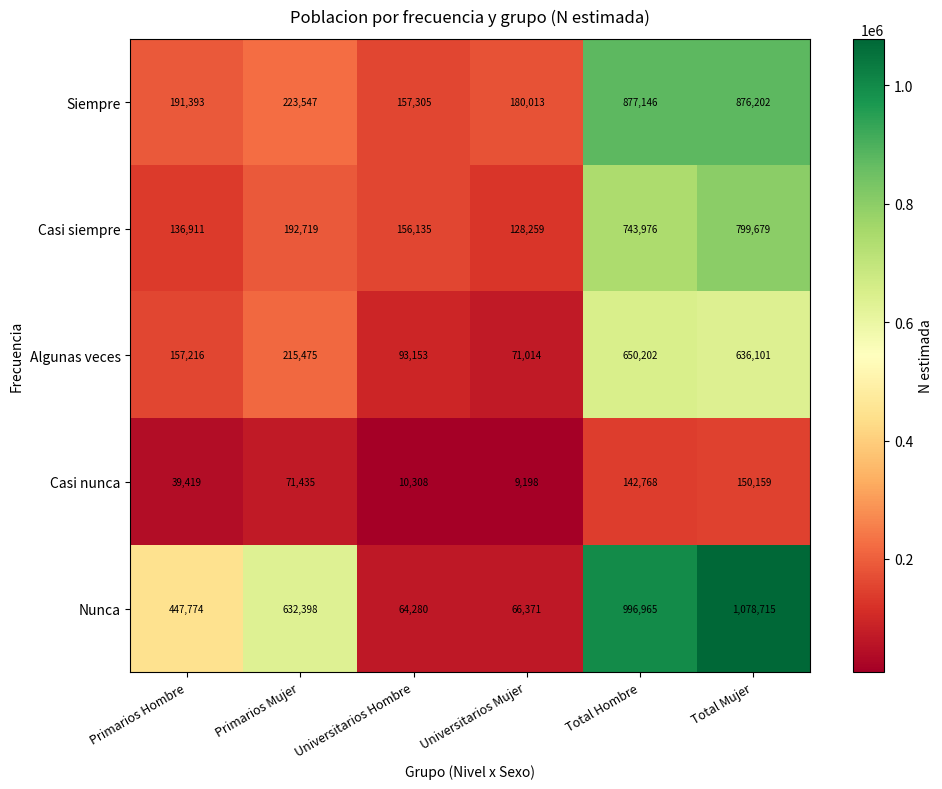

What is the greatest value displayed?

1078715